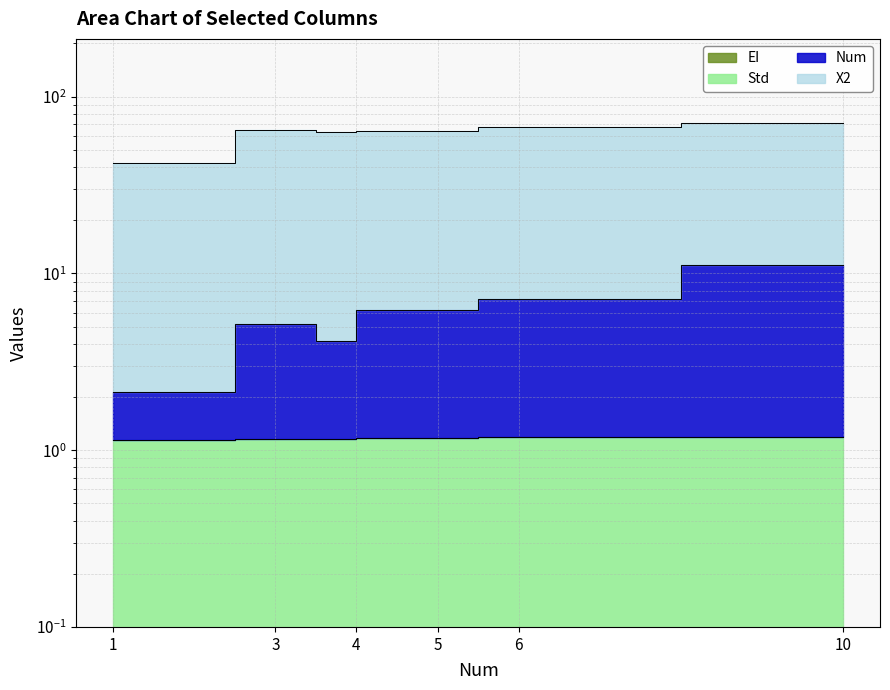

True or false: Num has more than 2 interior local peaks.

False